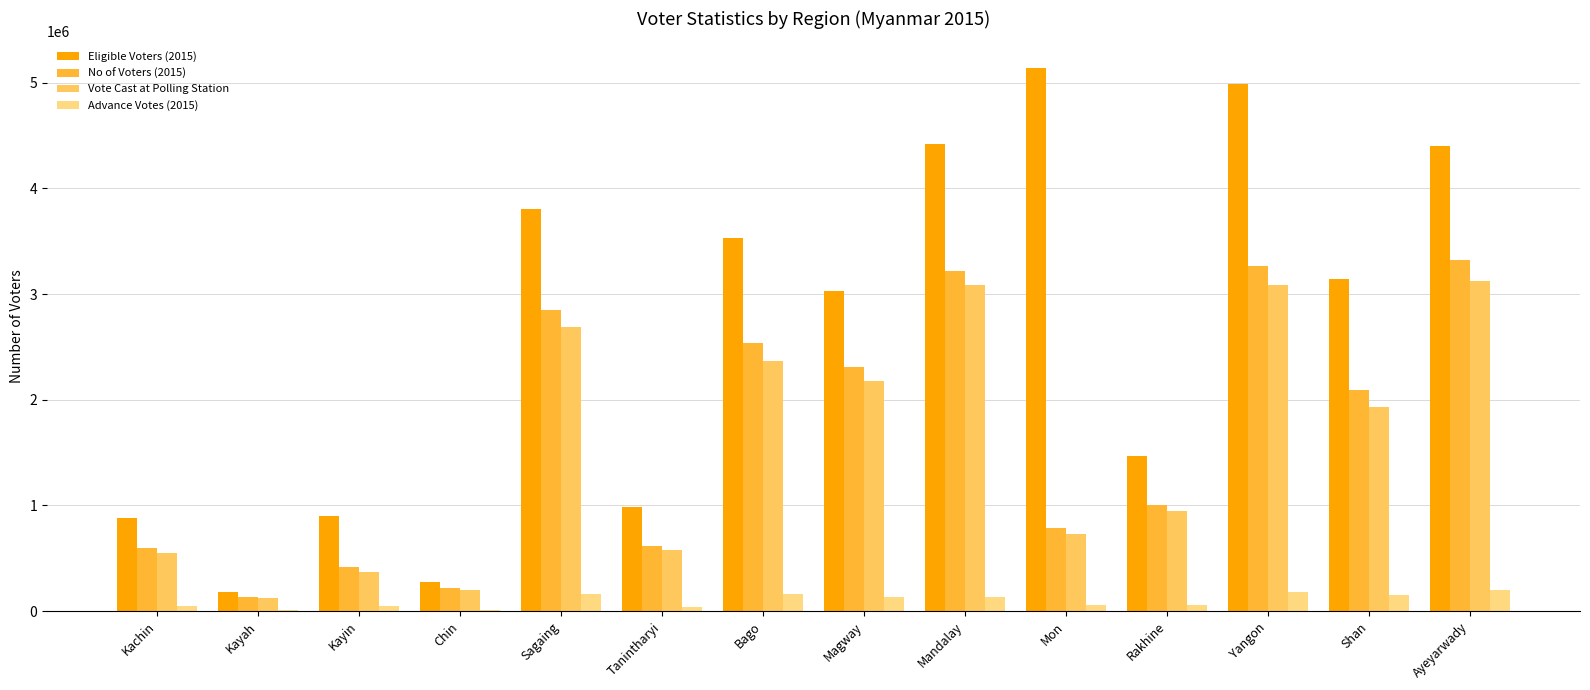

At how many categories does at least one series exceed 4076001?

4